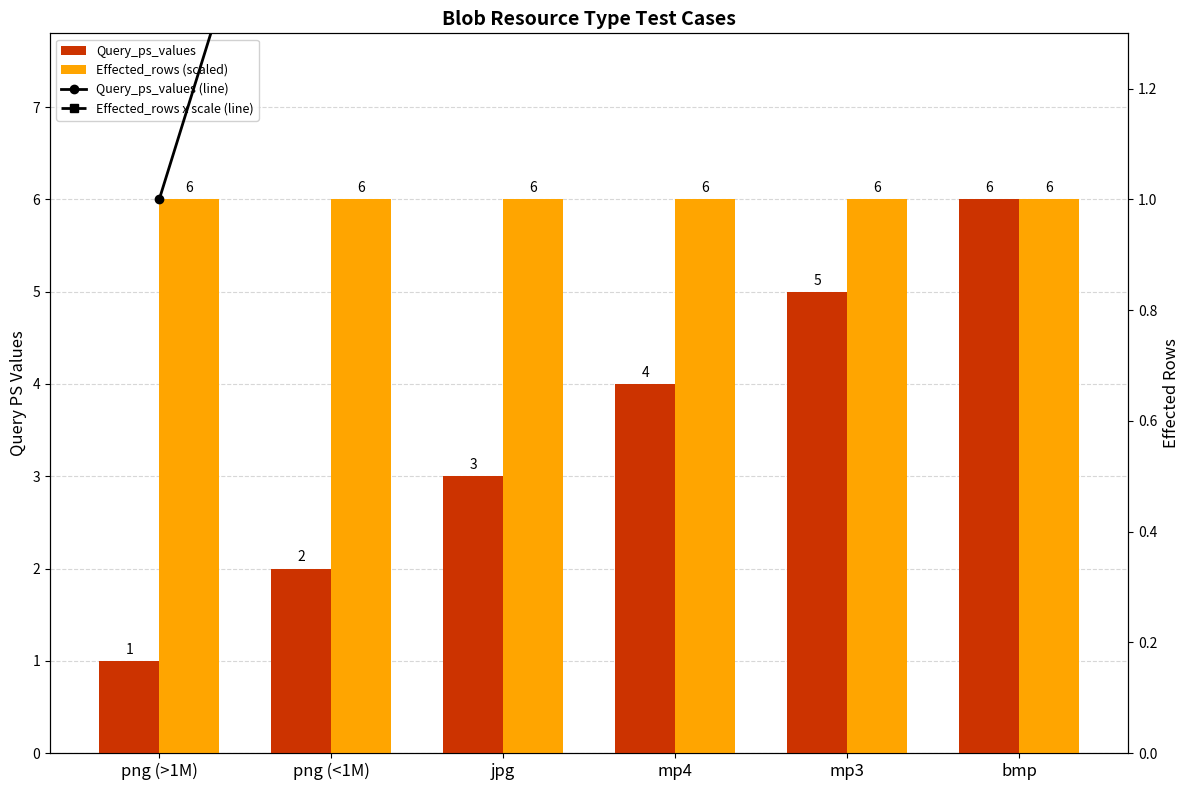

What is the minimum value shown in the chart?

1